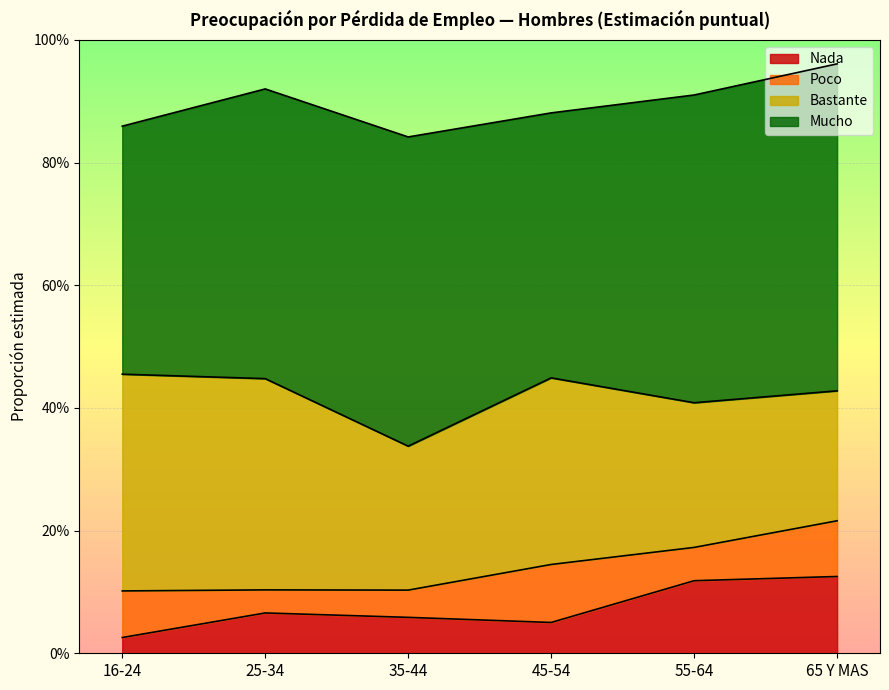

What is the label of the 1st point from the right?

65 Y MAS